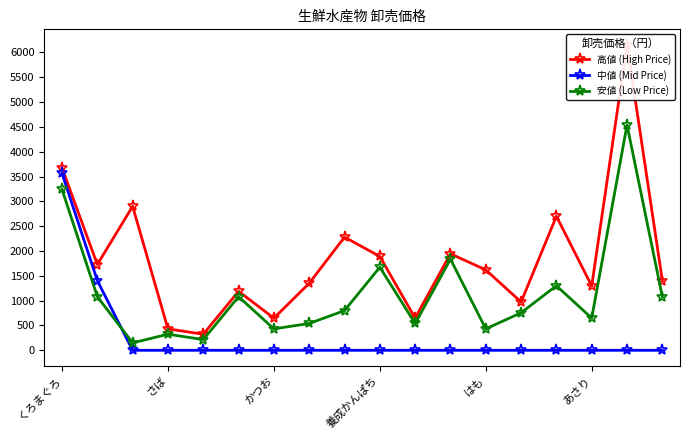

Which category has the highest value across all series?

16